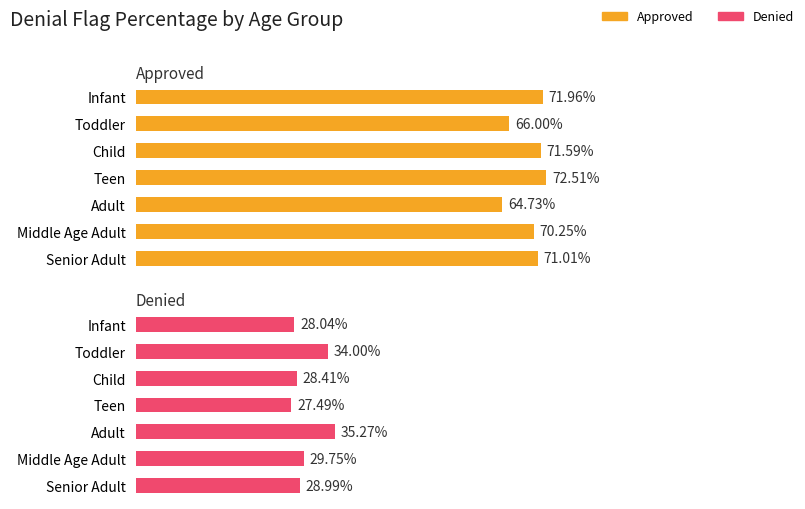

Rank the series at Child from highest to lowest value.

Approved, Denied